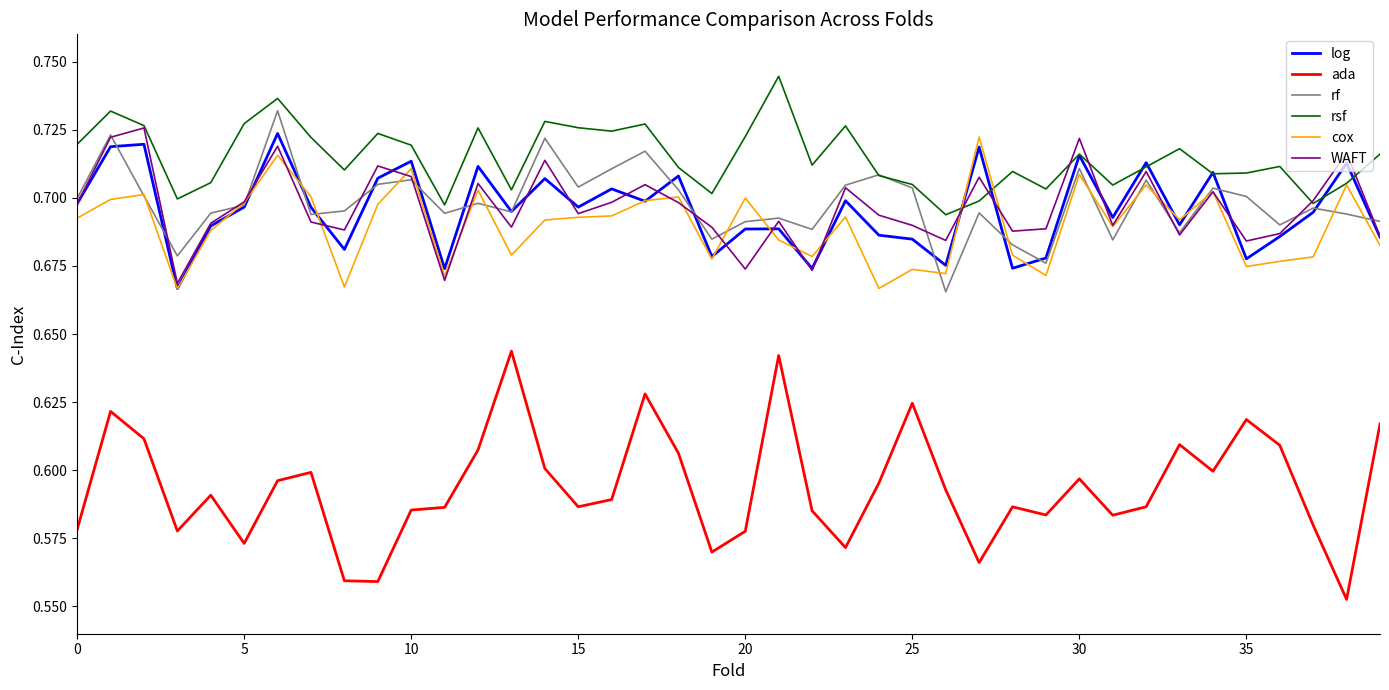

Which series has the largest total across all categories?

rsf